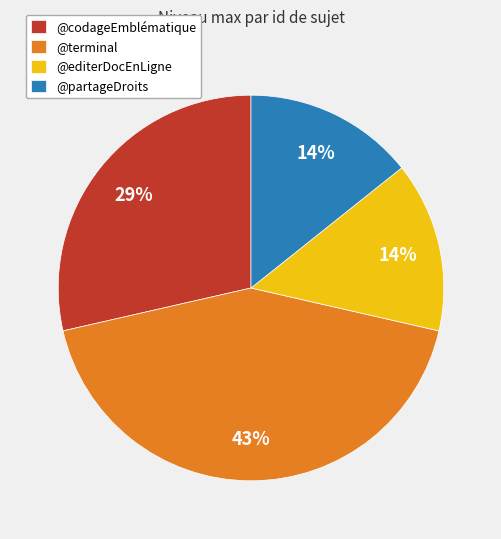

Is the sum of @codageEmblématique and @partageDroits greater than half?

No